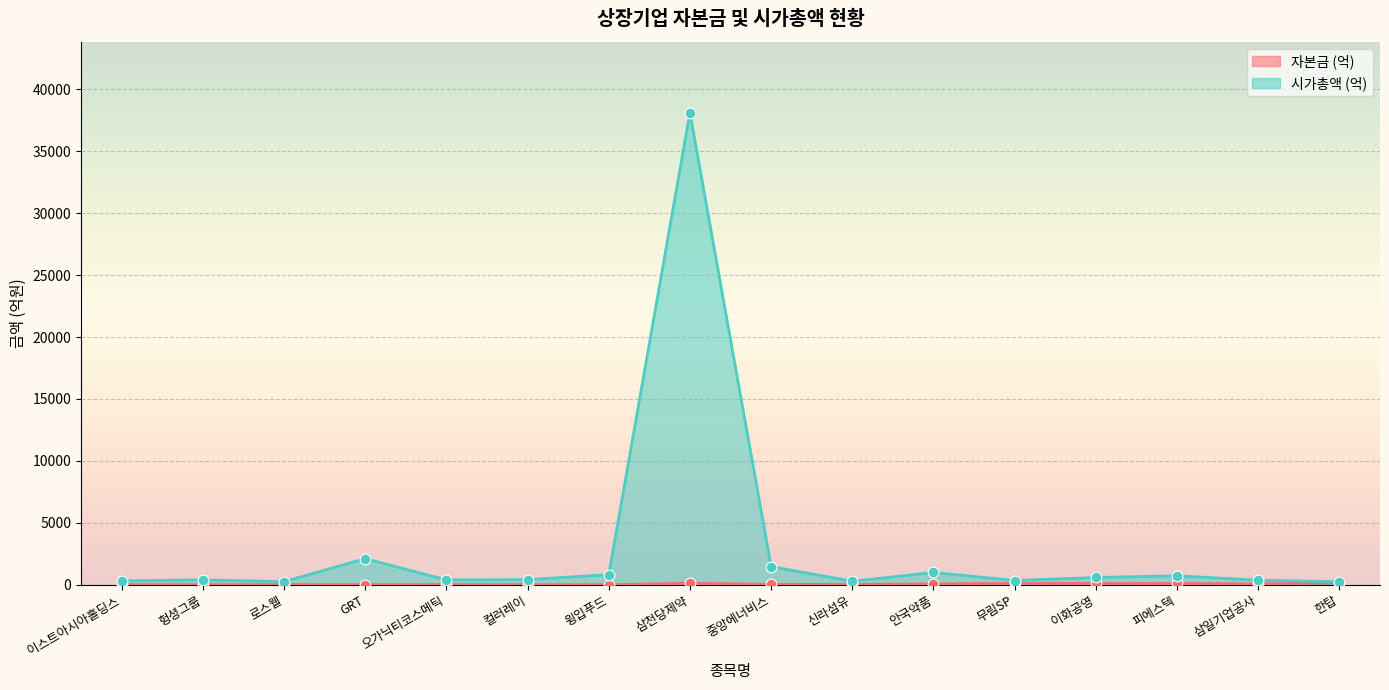

Which series contains the highest Y value?

전일기준 시가총액 (억)